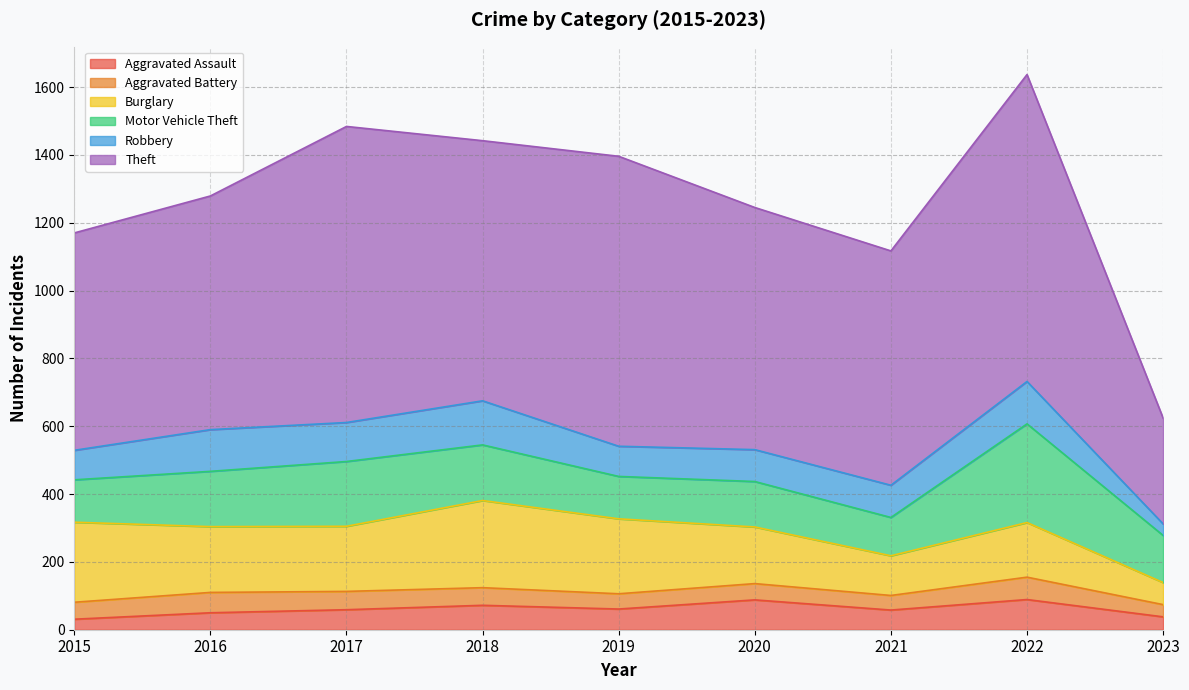

True or false: Burglary and Motor Vehicle Theft cross at least once.

True